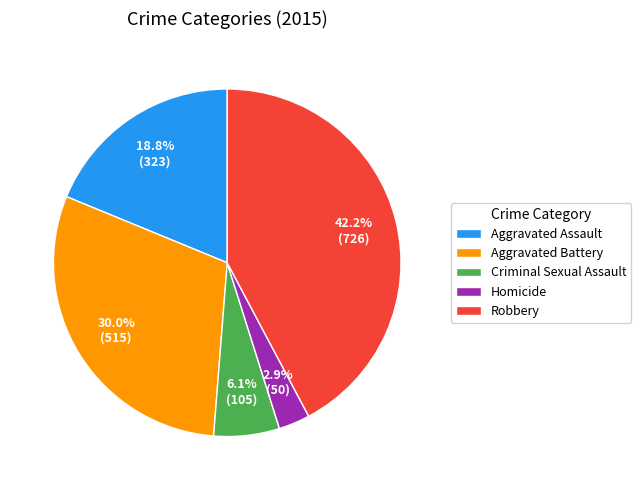

Which slice is the smallest?

Homicide